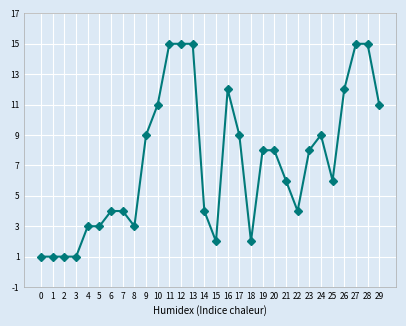

What is the difference between the values at 22 and 27?

11